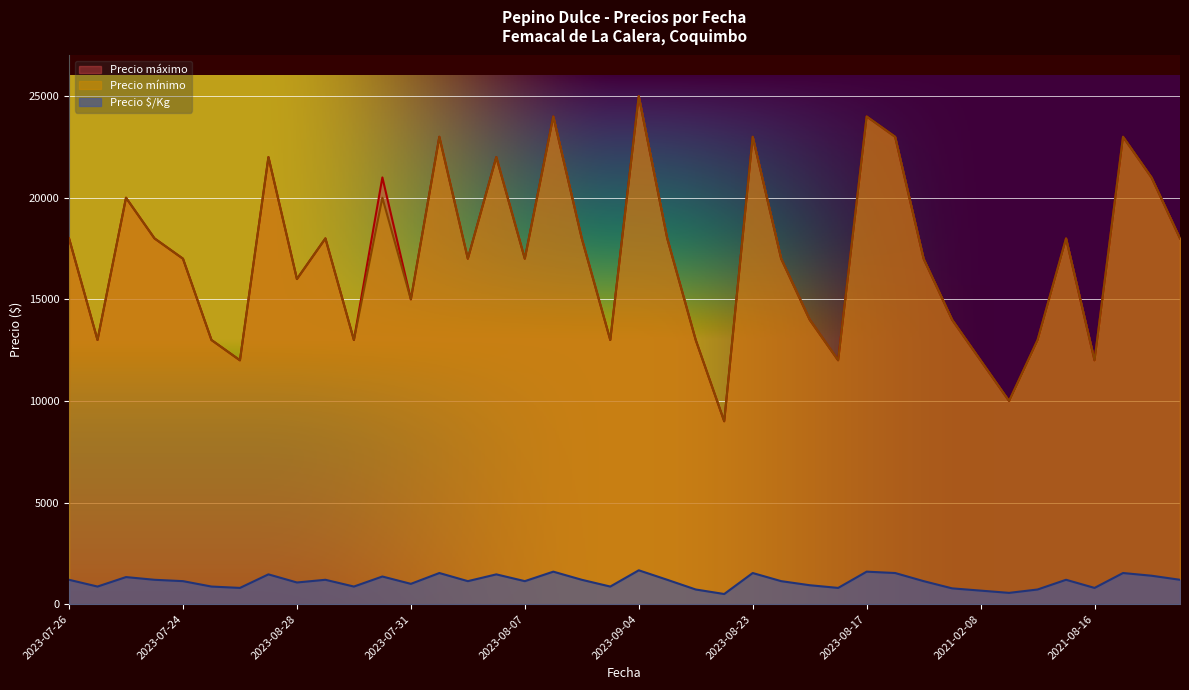

Which category has the lowest value across all series?

2023-03-06